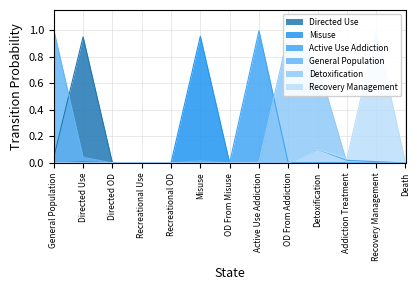

What is the sum of all General Population values?

1.1